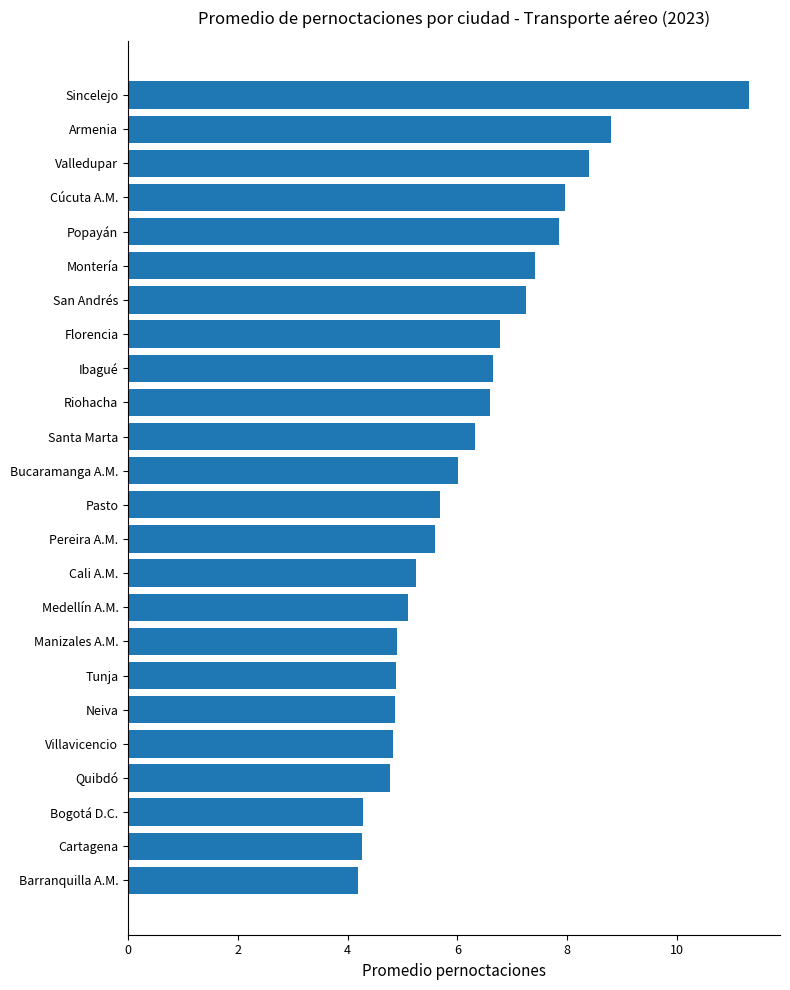

Approximately how many times larger is the value at Armenia compared to Barranquilla A.M.?

2.1